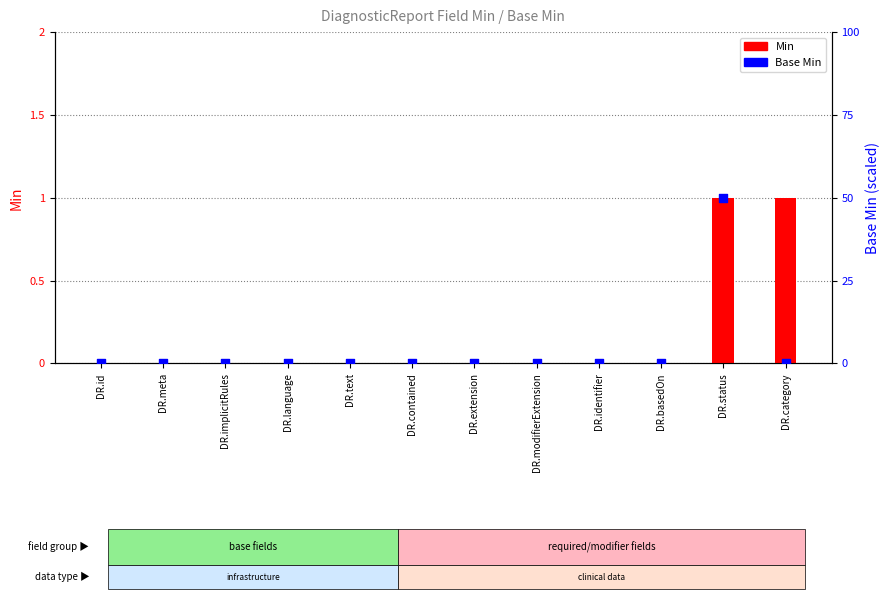

What are all the series names shown in the legend?

Min, Base Min